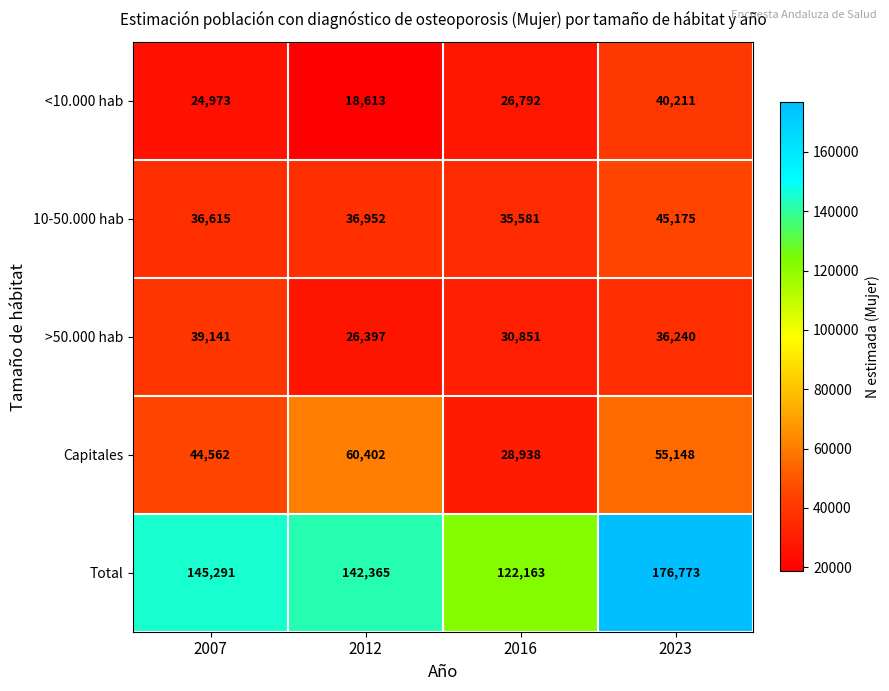

True or false: Total has a value of 51587 at 2007.

False